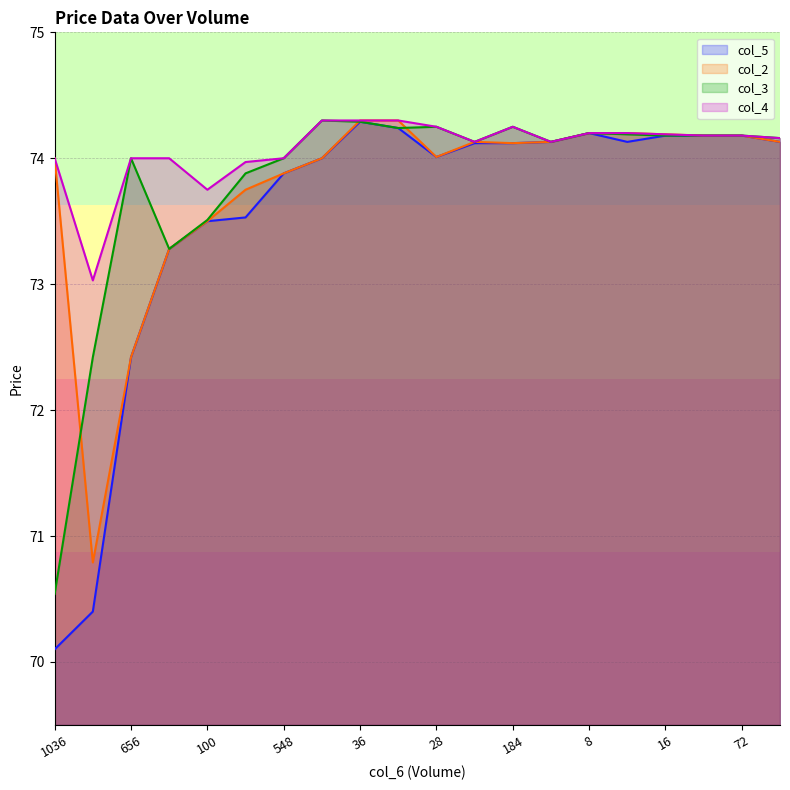

True or false: col_4 and col_5 intersect in this chart.

False